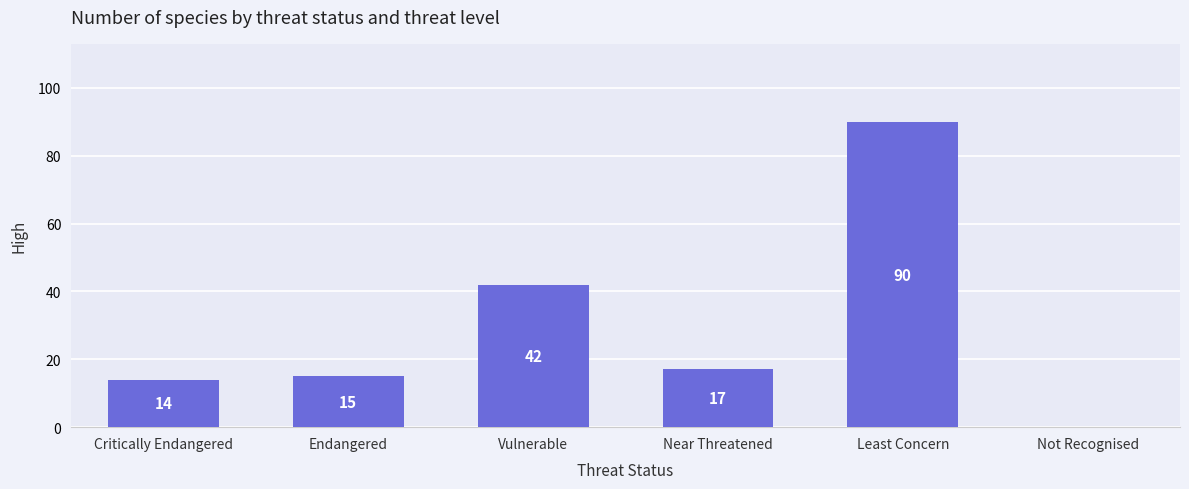

What is the average value?

30